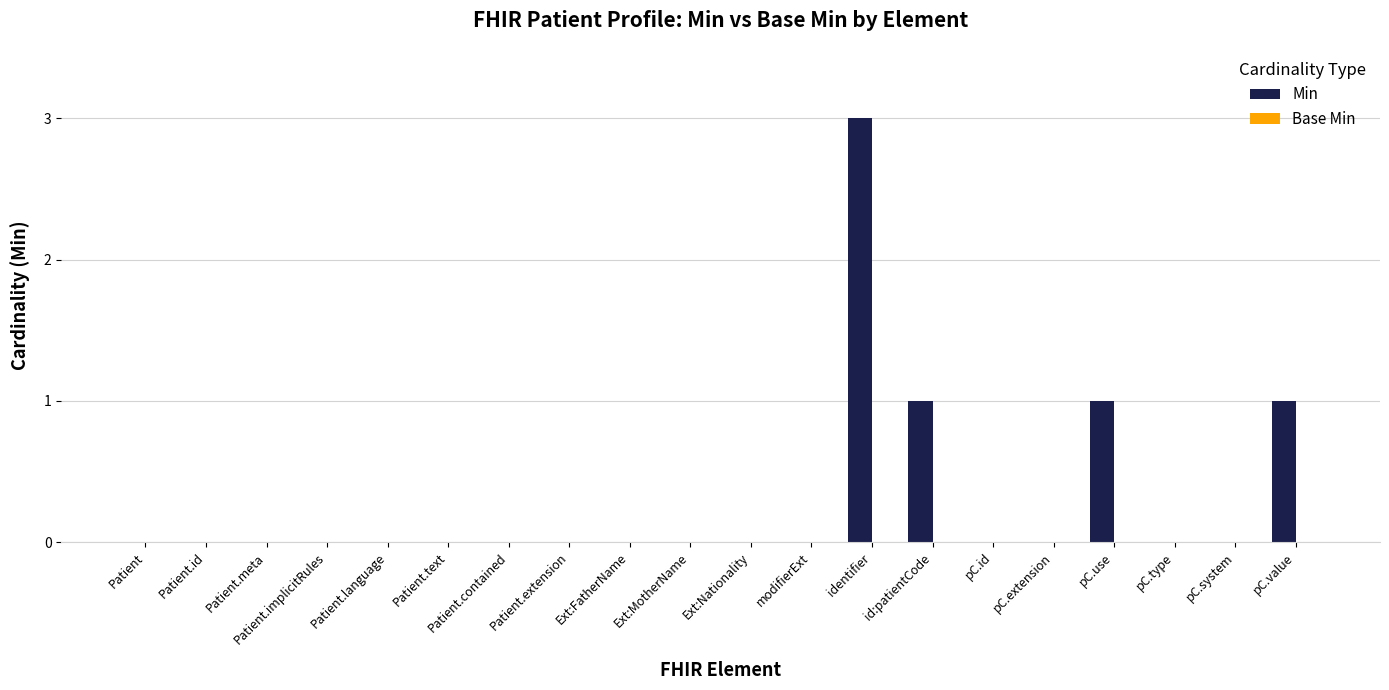

How many data points does each series have?

20